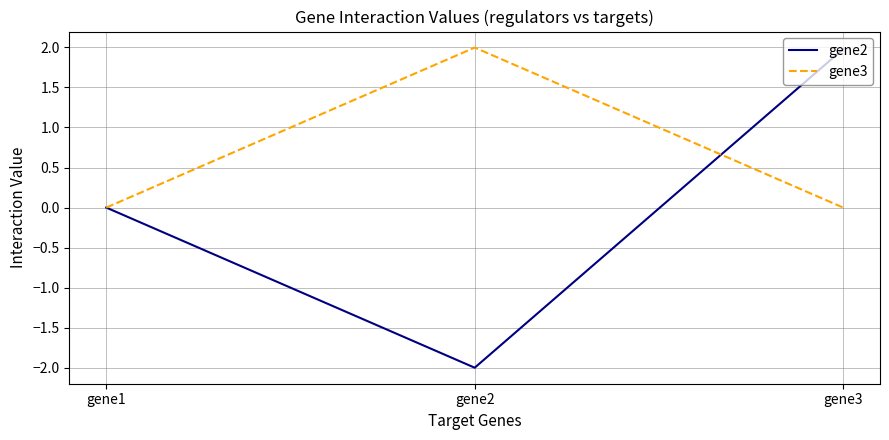

The gene3 series shows 2.0 at gene2. True or false?

True